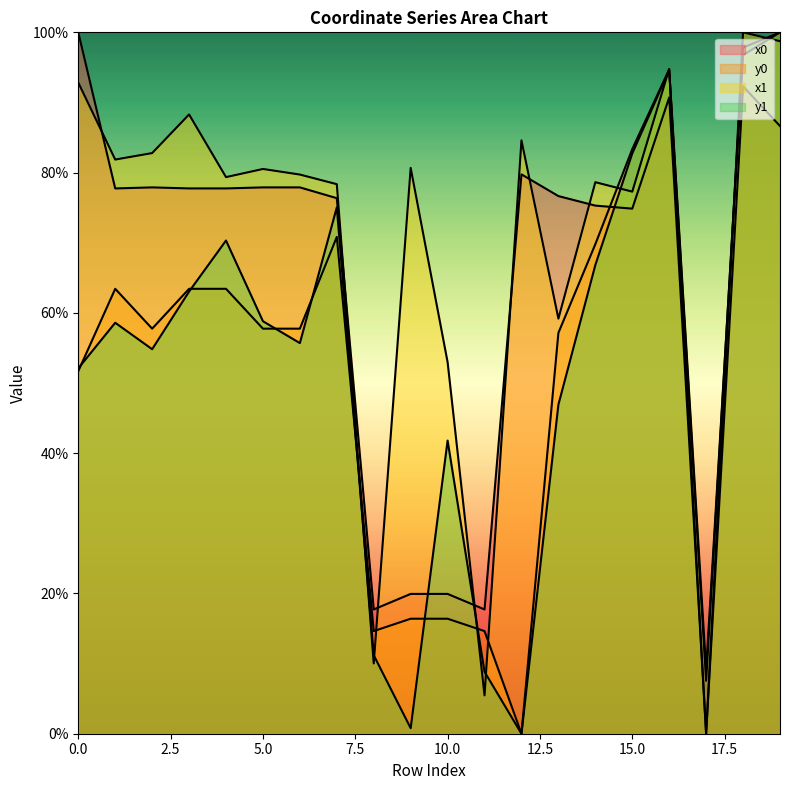

What is the difference between the maximum and minimum values in the y0 series?

100.0